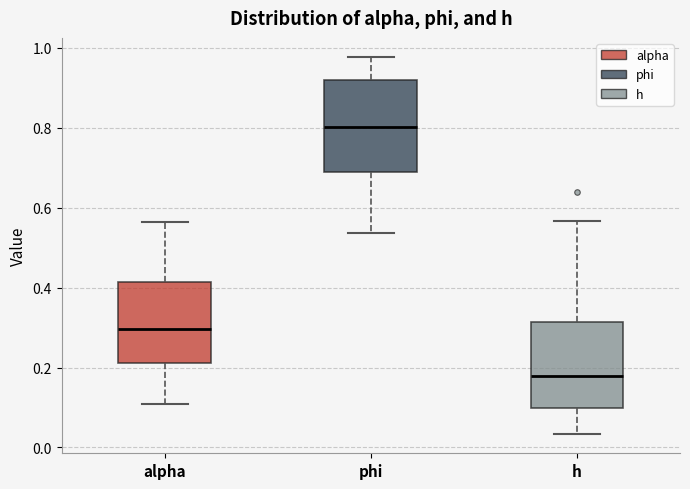

Reading left to right, read every box against the y-axis: the position of its median line, the range the box covers, and the ends of its whiskers. The values are not printed on the chart, so give them approximately, as read against the axis.

alpha: median 0.30, box 0.22 to 0.42, whiskers 0.10 to 0.56
phi: median 0.80, box 0.70 to 0.92, whiskers 0.54 to 0.98
h: median 0.18, box 0.10 to 0.32, whiskers 0.04 to 0.56